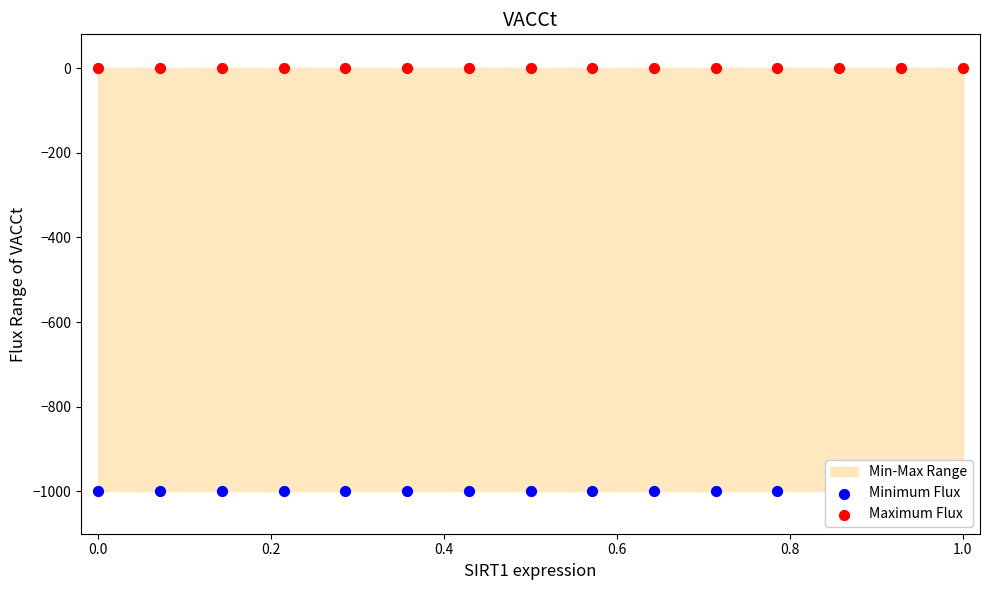

Is the value of Maximum Flux at 10 greater than the value of Minimum Flux at 0.2?

Yes